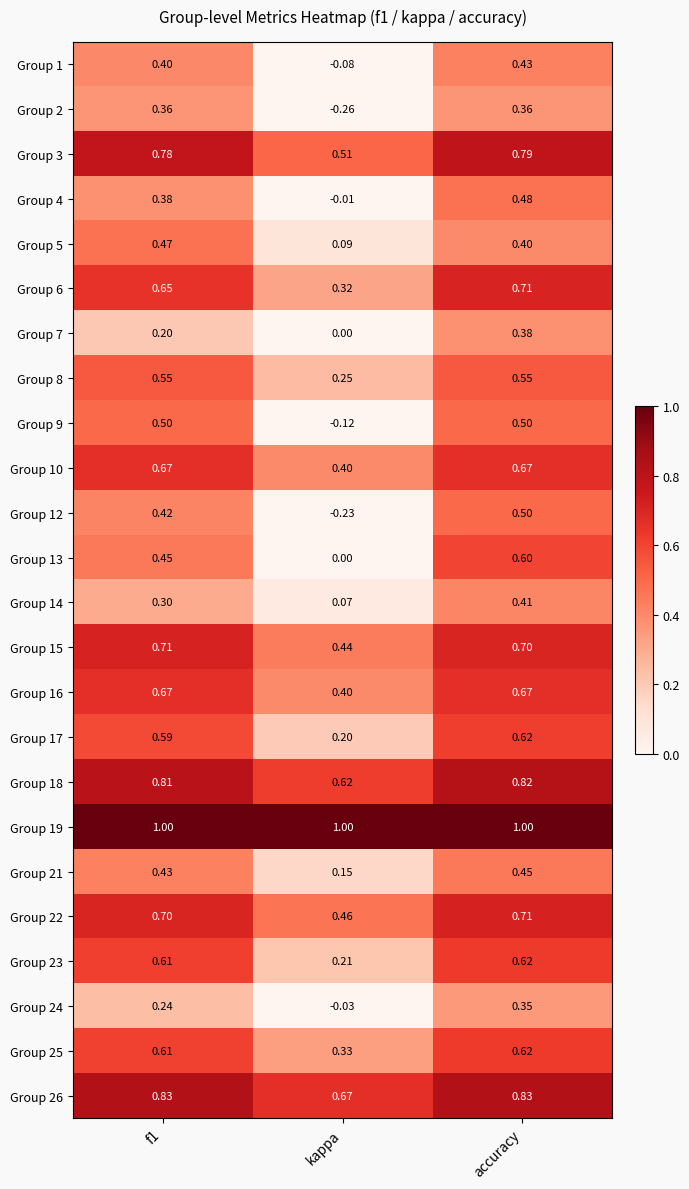

At which label is Group 7 closest to 0?

kappa